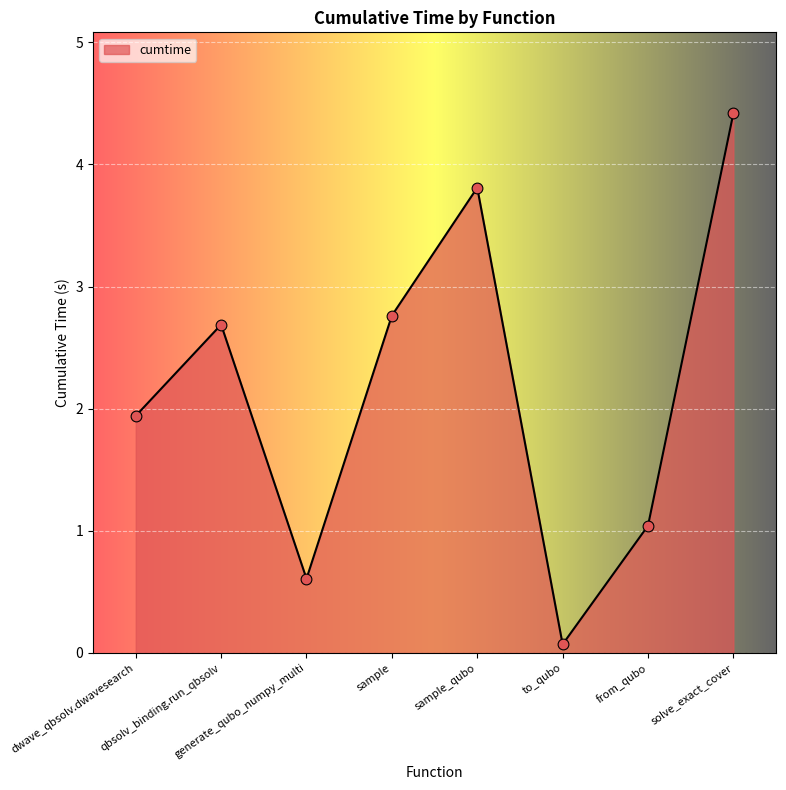

Which has a higher value, solve_exact_cover or qbsolv_binding.run_qbsolv?

solve_exact_cover